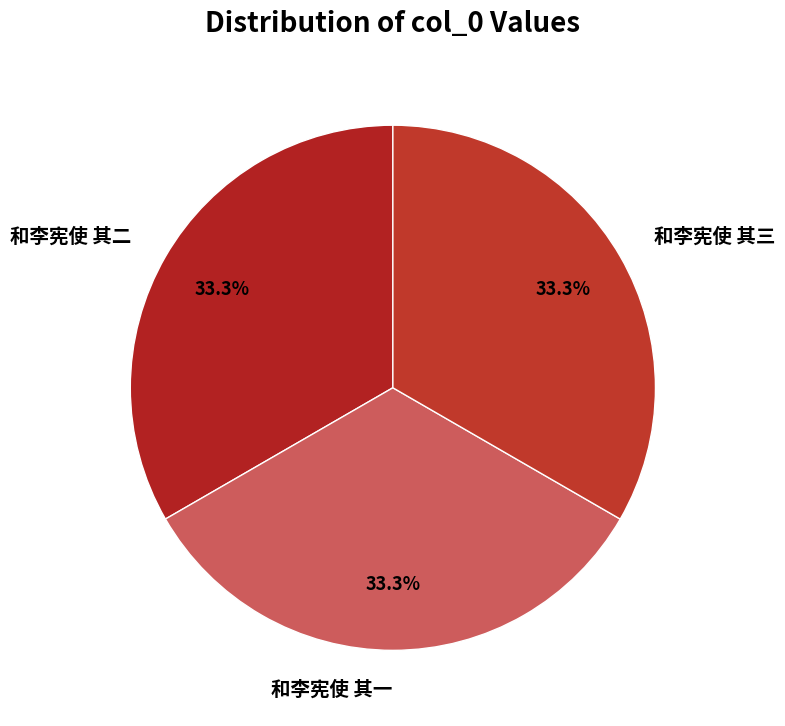

How much of the chart is everything except 和李宪使 其二?

66.7%